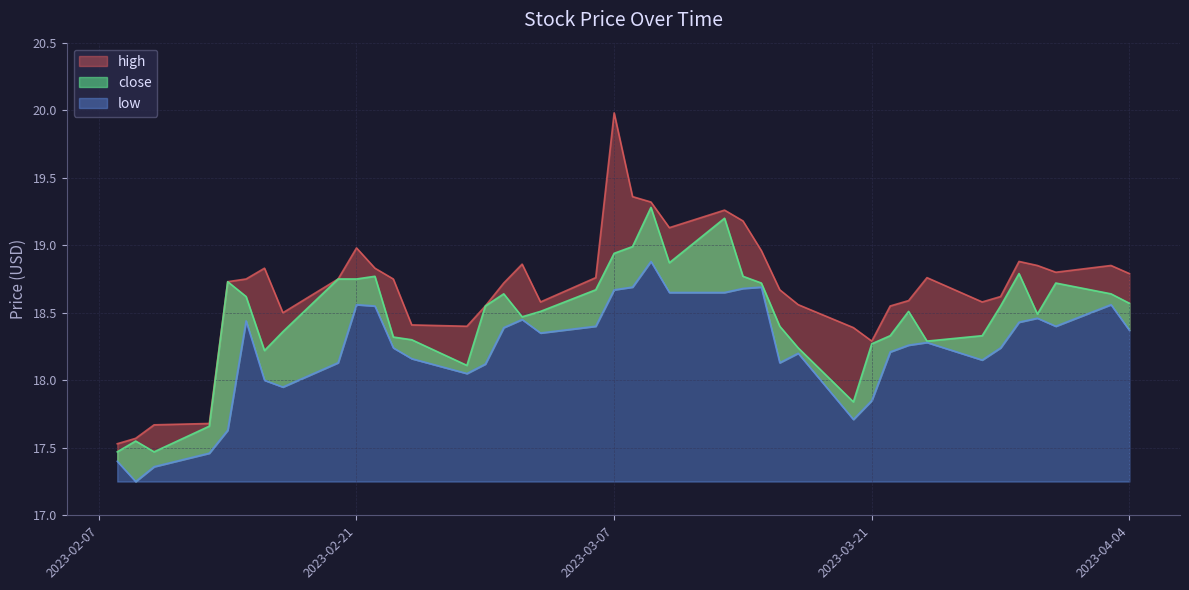

What are all the series names shown in the legend?

close, high, low